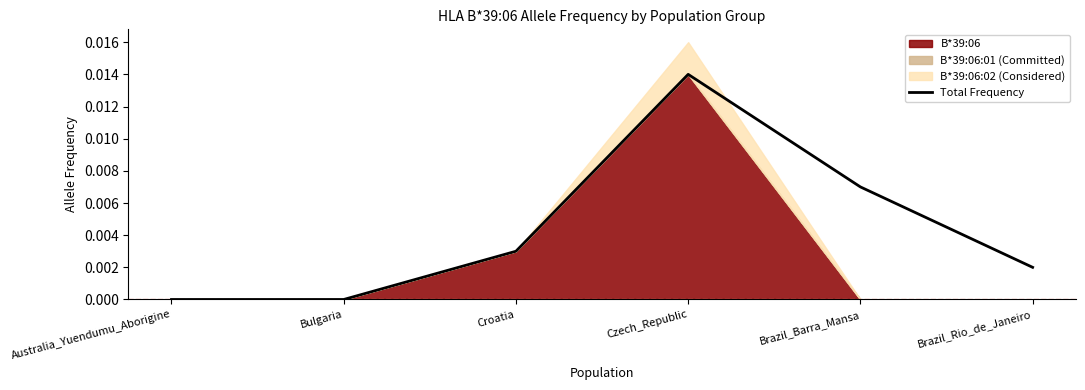

How many interior local peaks (higher than both neighbors) does the data have?

1